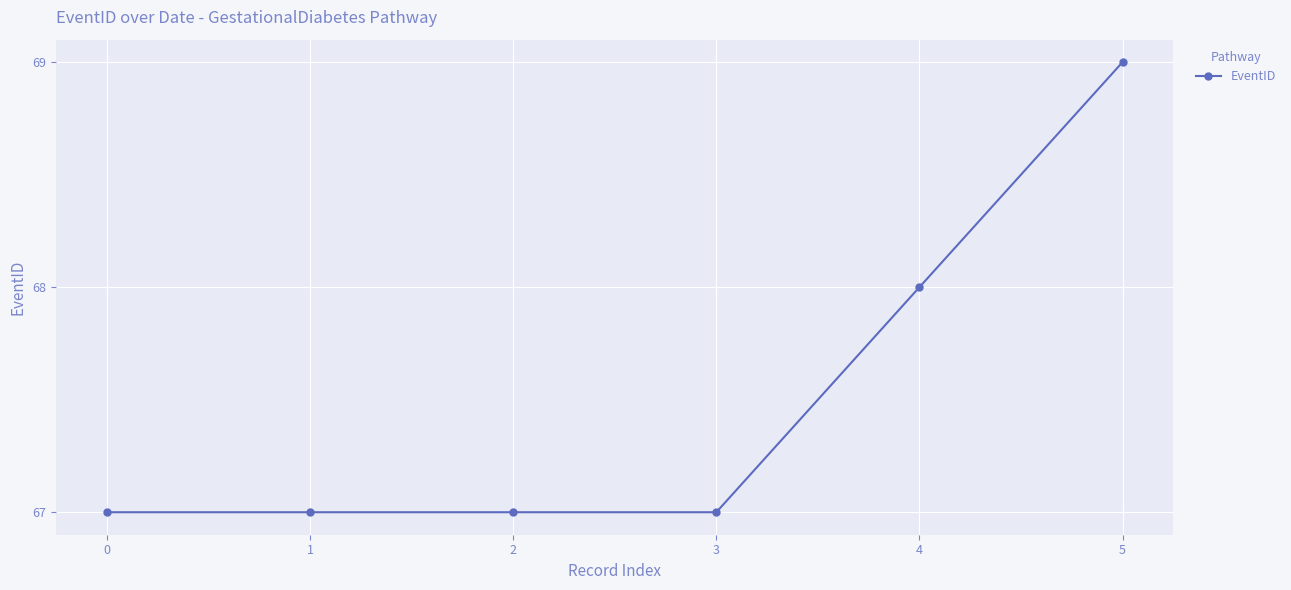

The chart shows a value of 92 at 3. True or false?

False